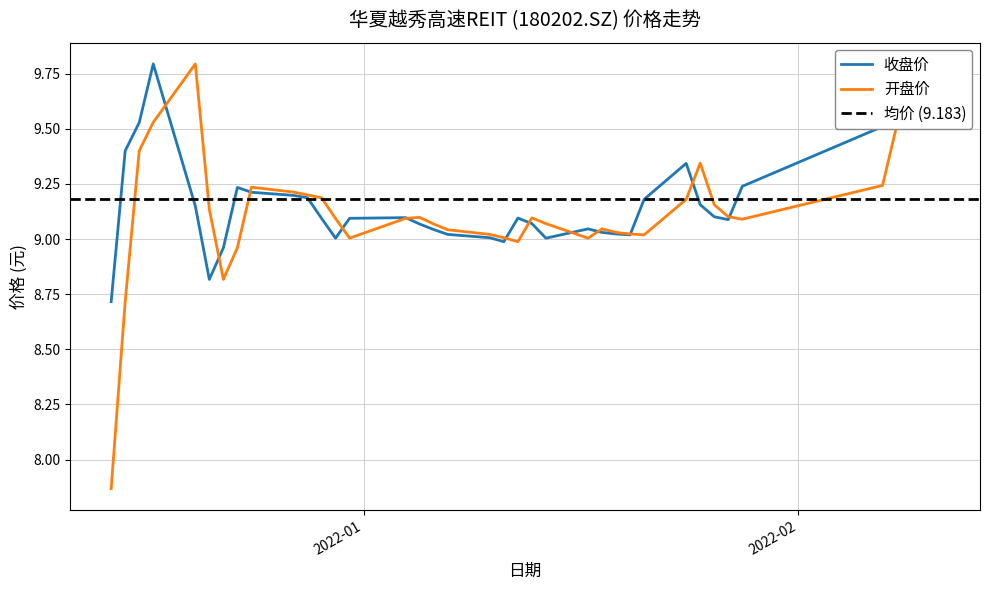

What is the total value across all series at 2021-12-22?

17.8